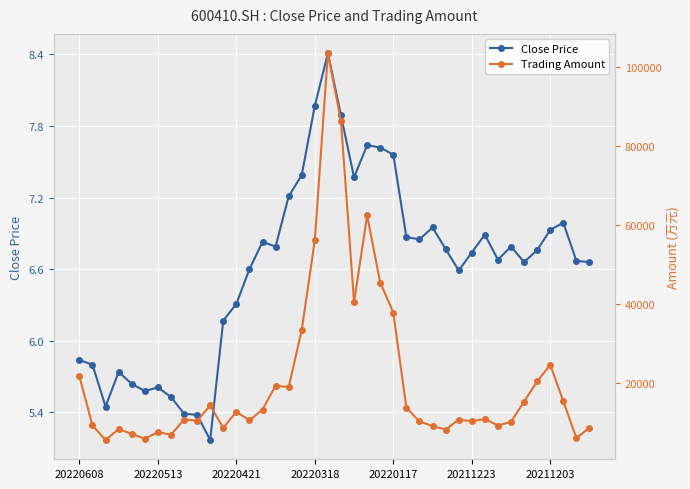

List the series in order of their overall mean, lowest first.

Close Price, Trading Amount